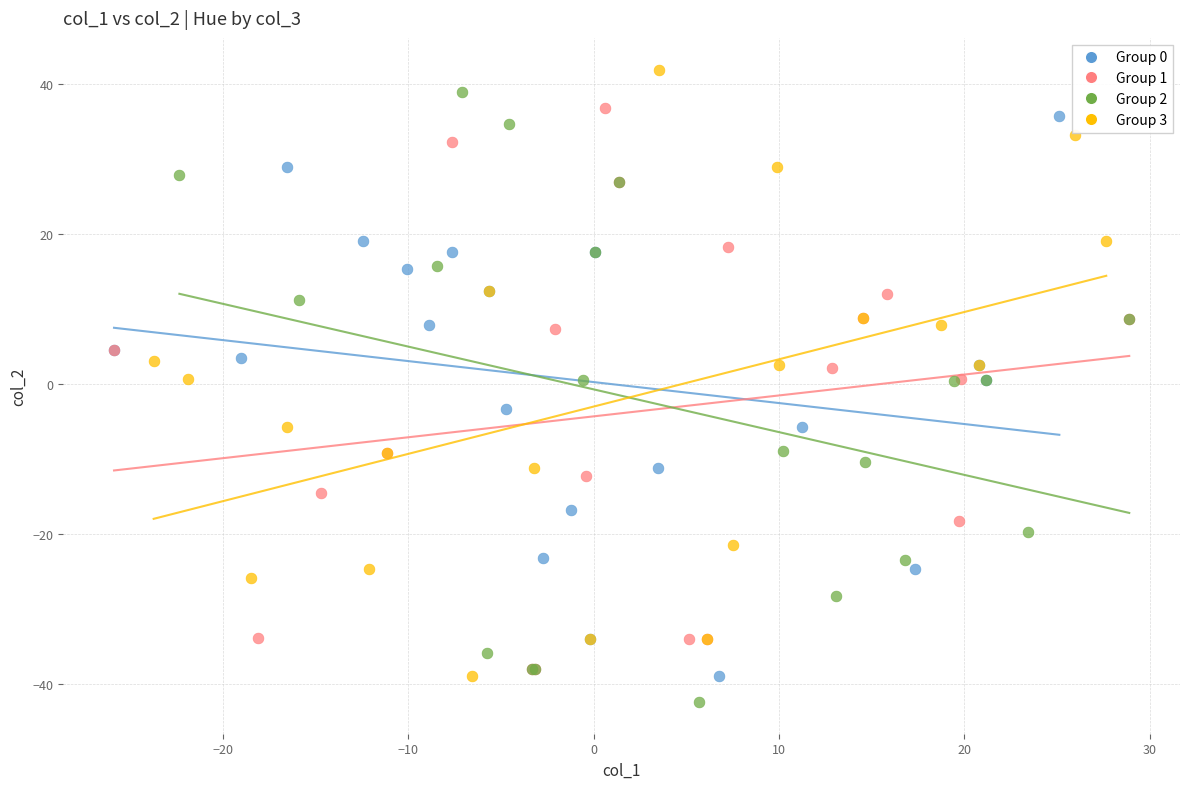

Which series contains the lowest Y value?

Group 2